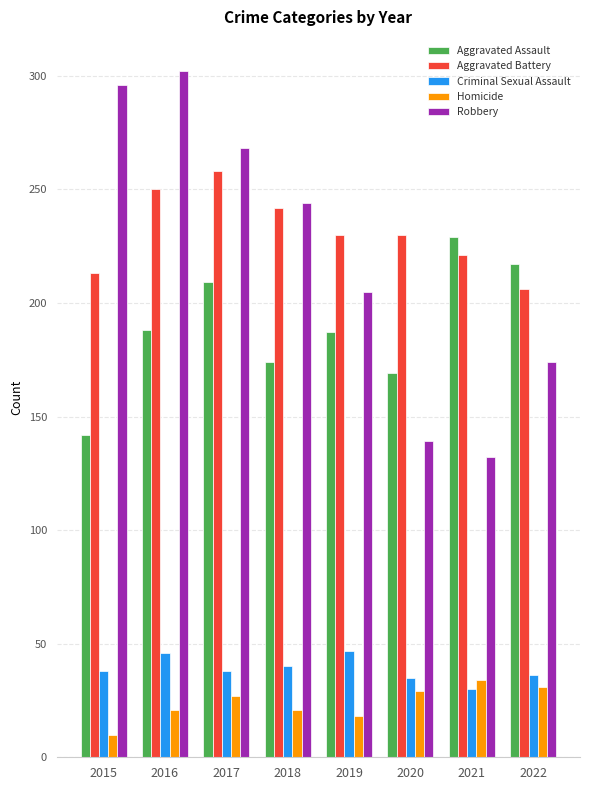

Is the value of Aggravated Assault at 2019 greater than the value of Criminal Sexual Assault at 2016?

Yes